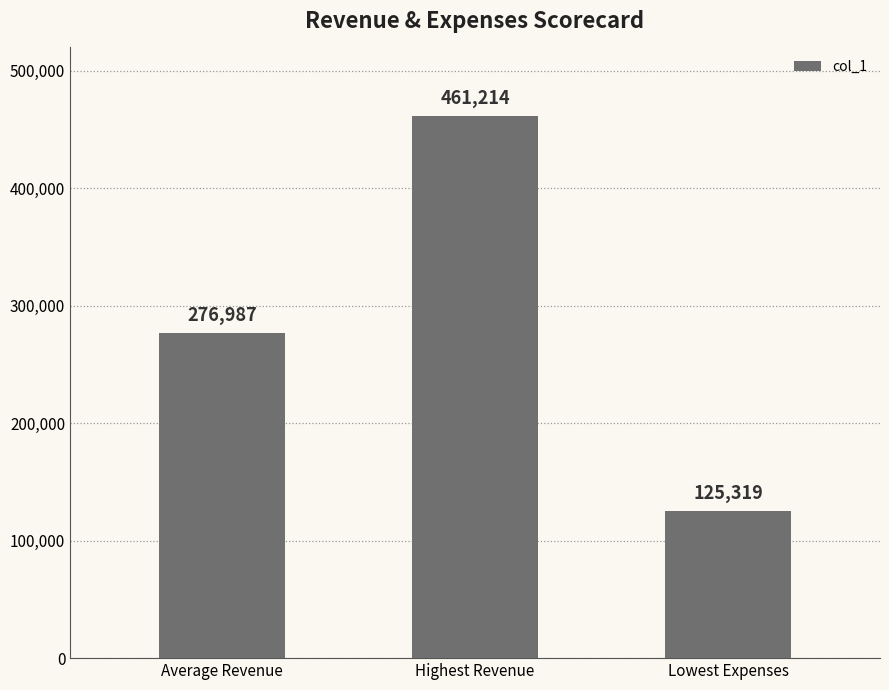

How many values are below 276986?

1